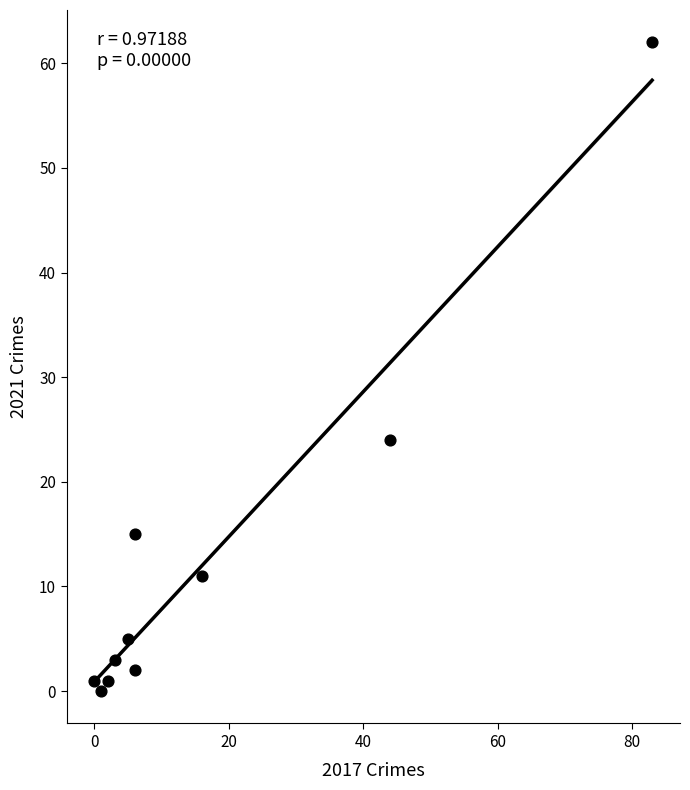

What is the range of Y values (max minus min)?

62